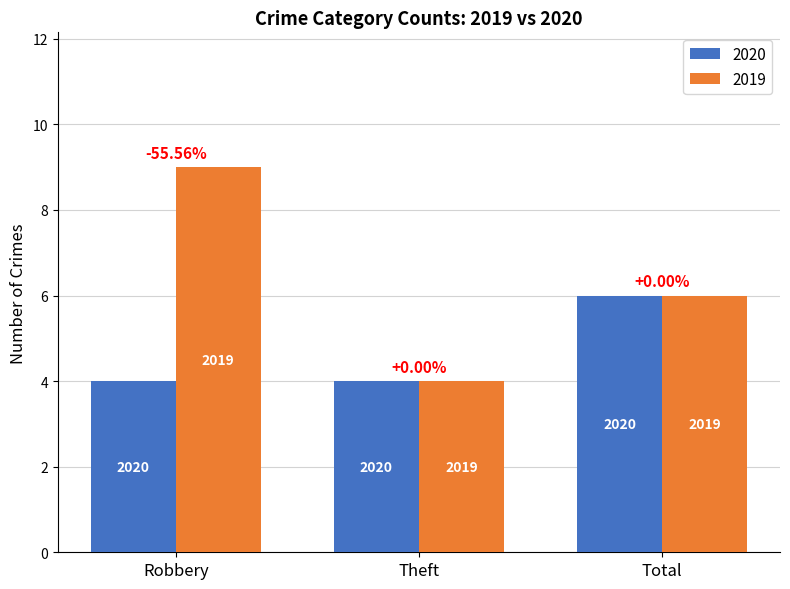

What are all the series names shown in the legend?

2020, 2019